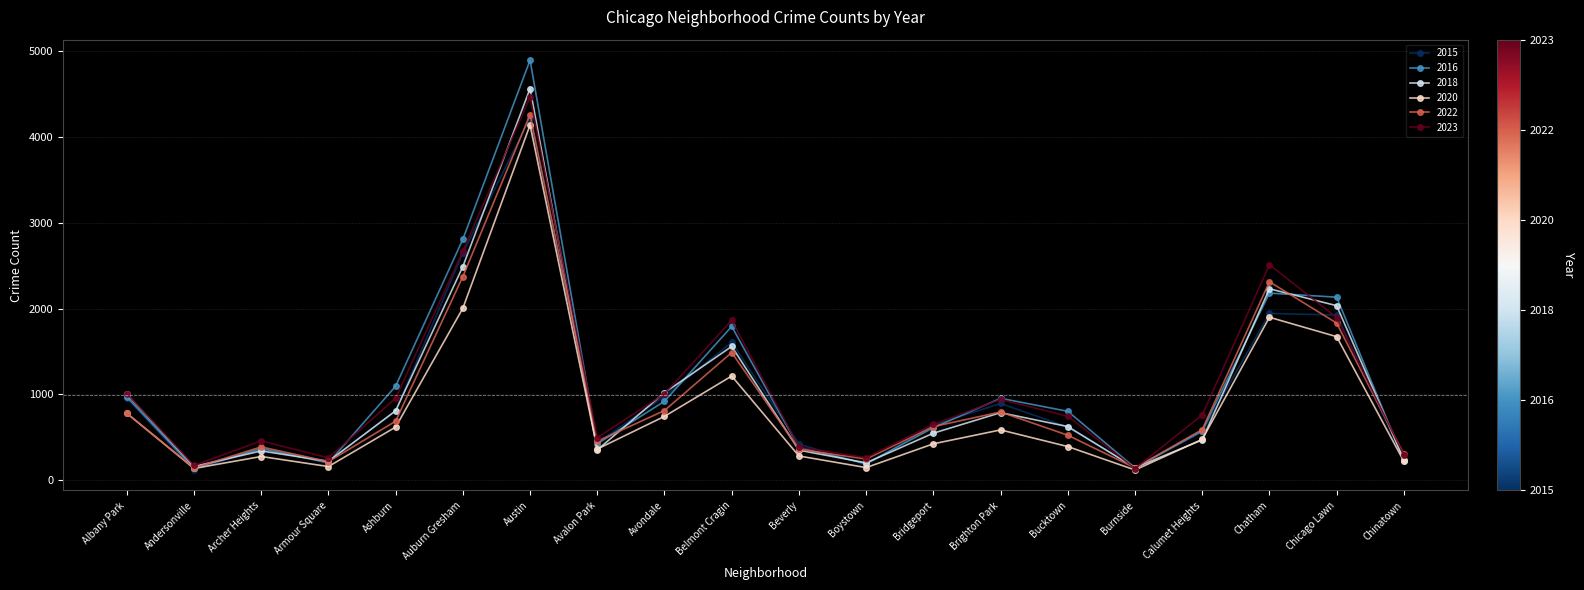

What is the highest value of the 2023 series?

4467